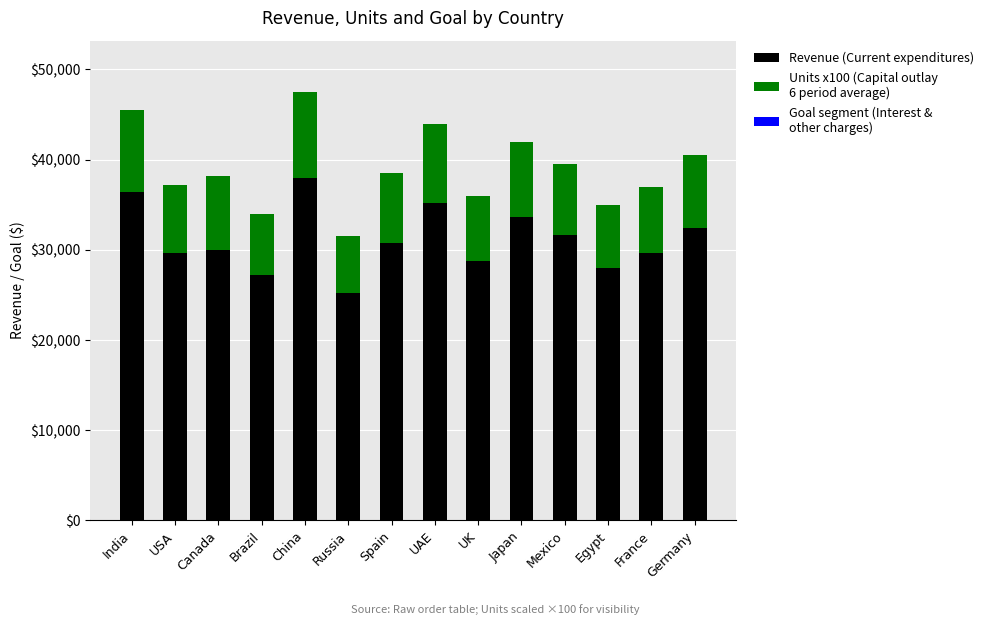

What is the total value across all series at Russia?

31500